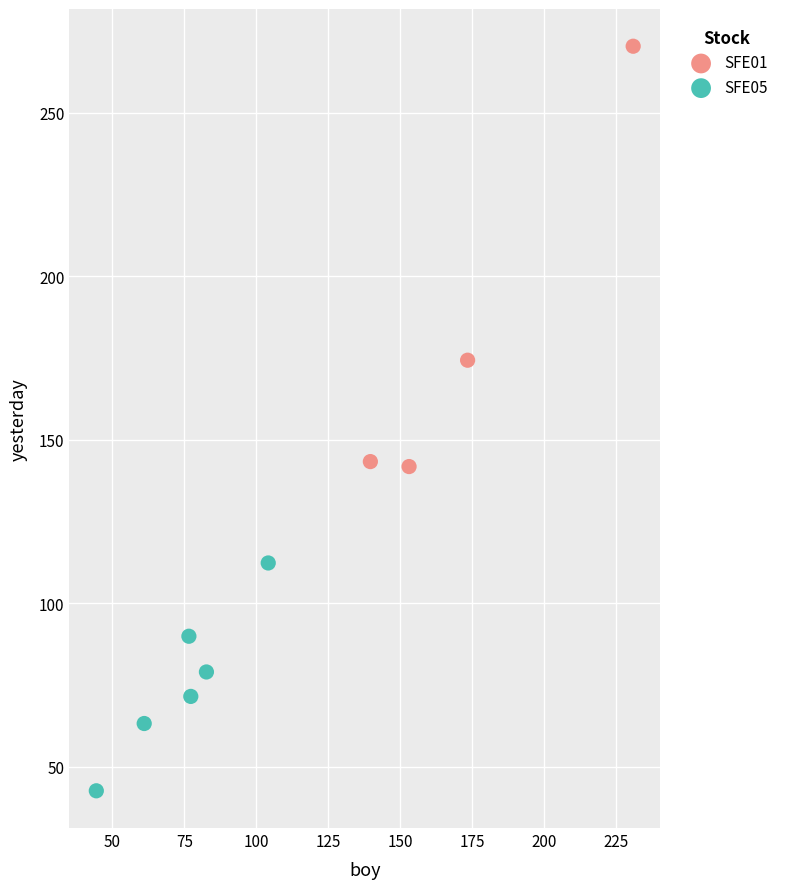

Which series contains the lowest Y value?

SFE05